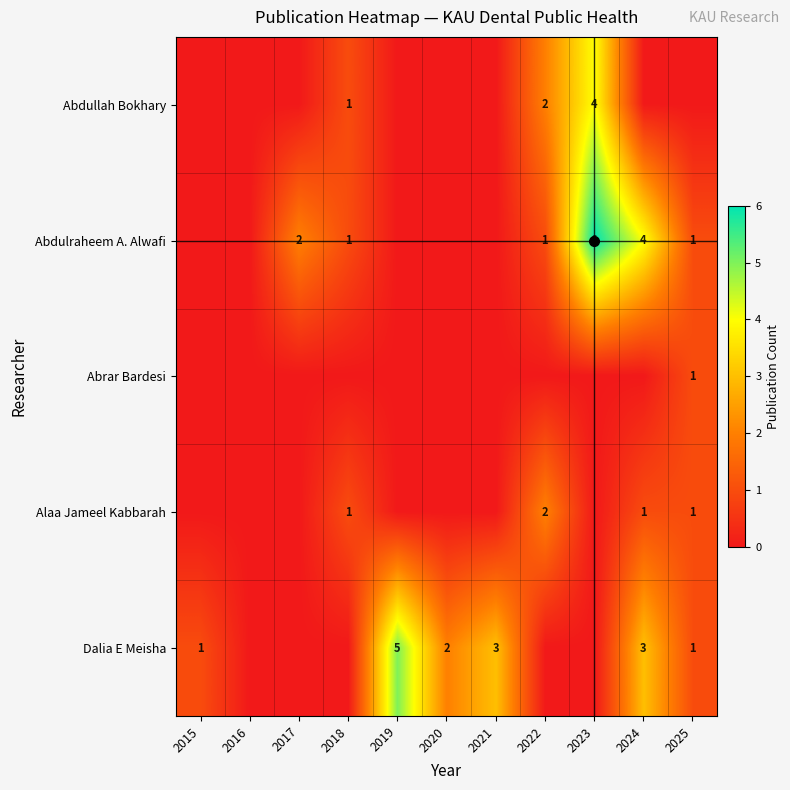

Count the number of data series in this chart.

5